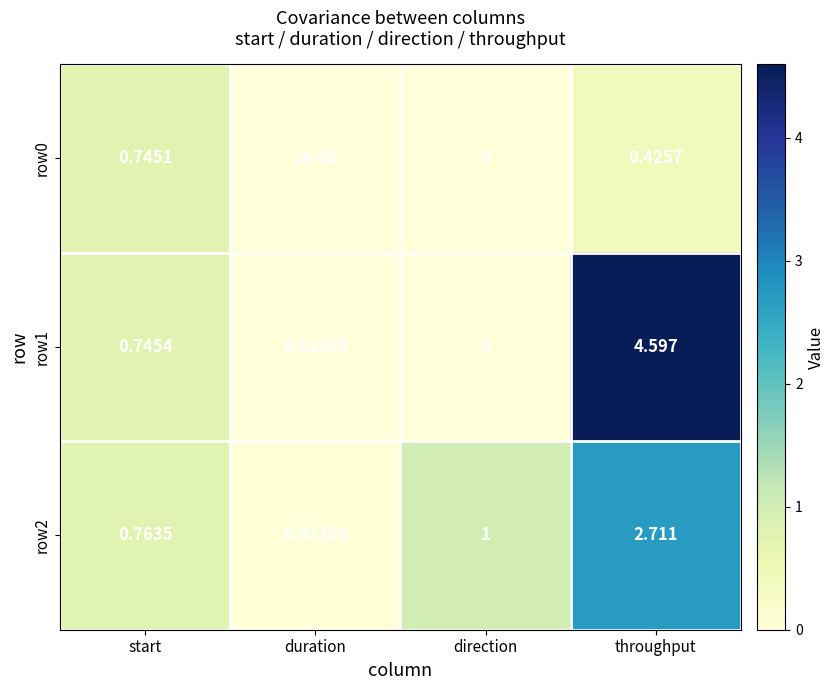

Between start and throughput, which series saw the biggest shift?

row1